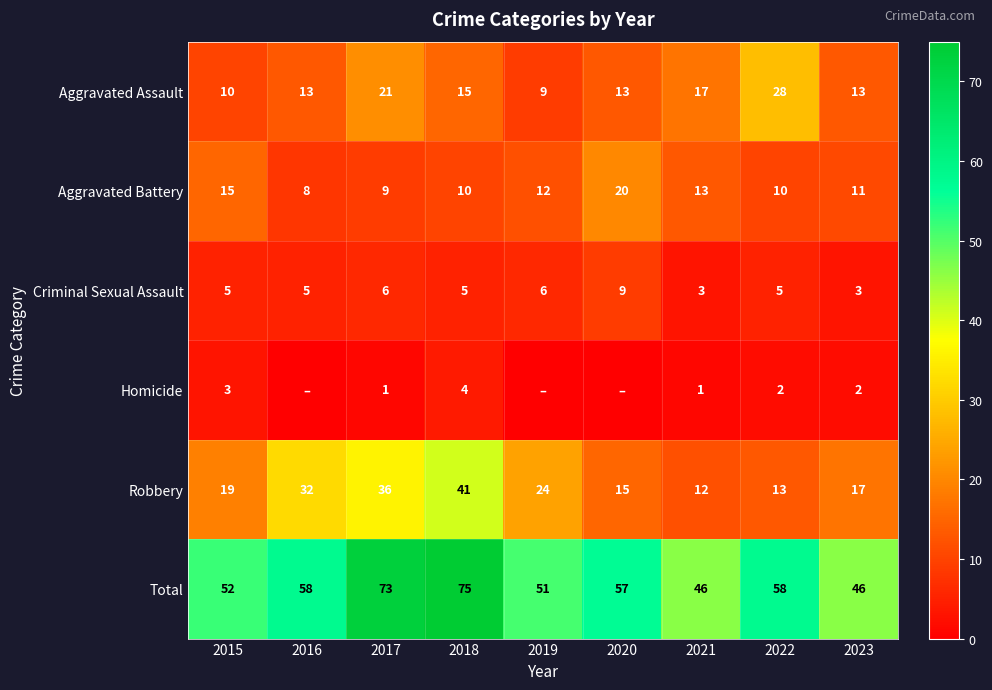

Read the Total value at 2022, to the nearest 10.

60